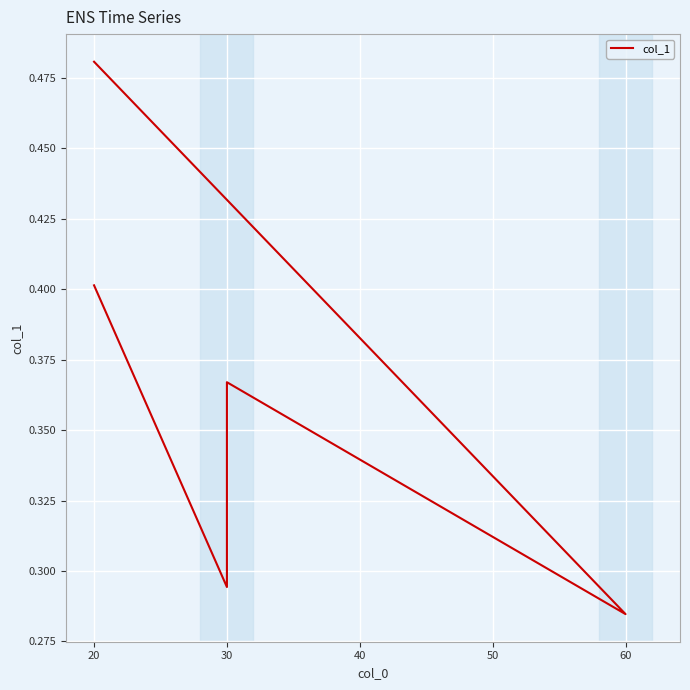

How many points are lower than both their immediate neighbors (excluding endpoints)?

2